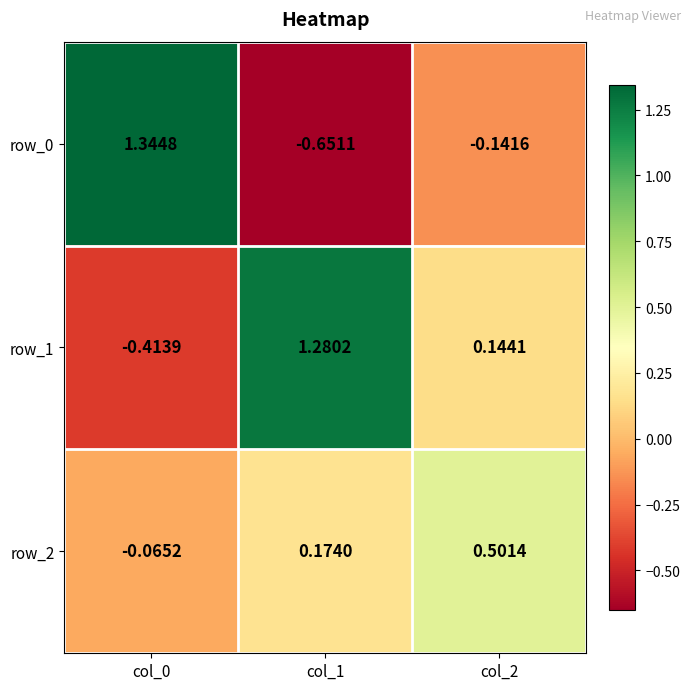

What is the total value across all series at col_1?

0.8